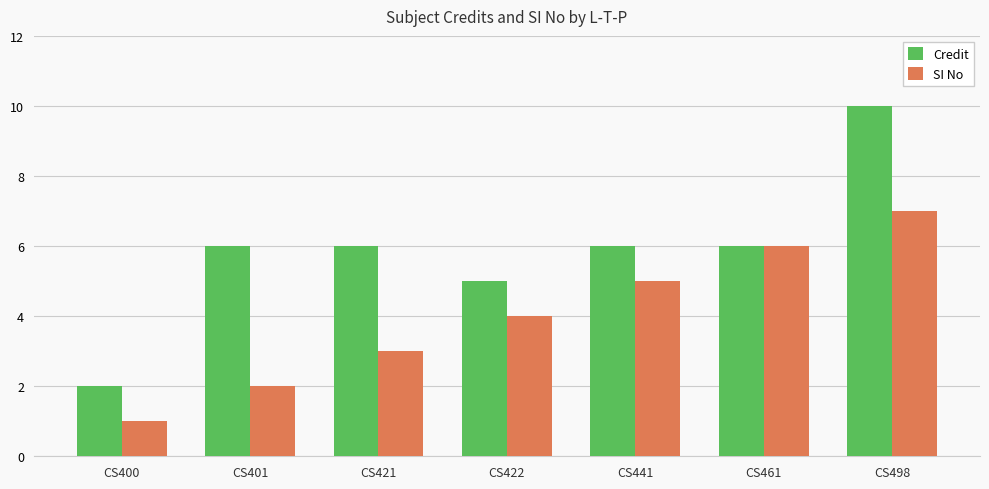

What value does the SI No series have at CS421?

3